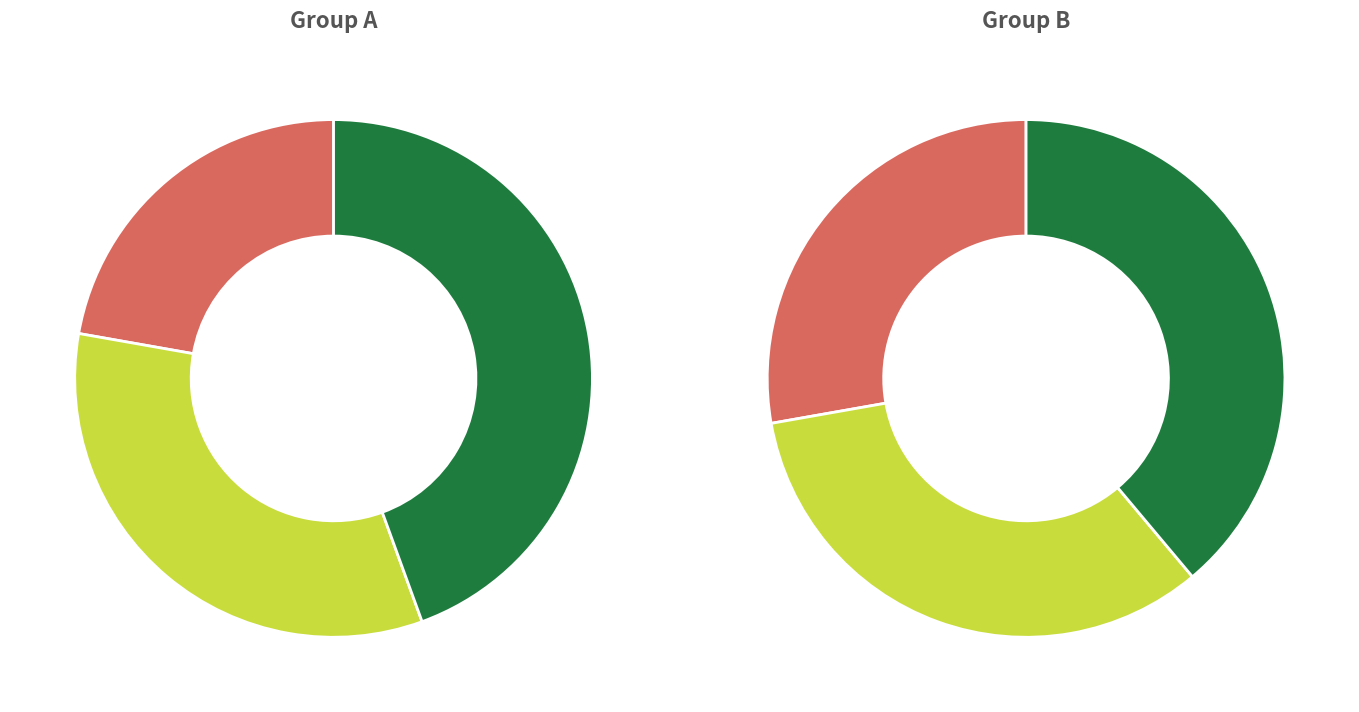

To the nearest percent, what is the difference between the largest and smallest slice percentages?

11%